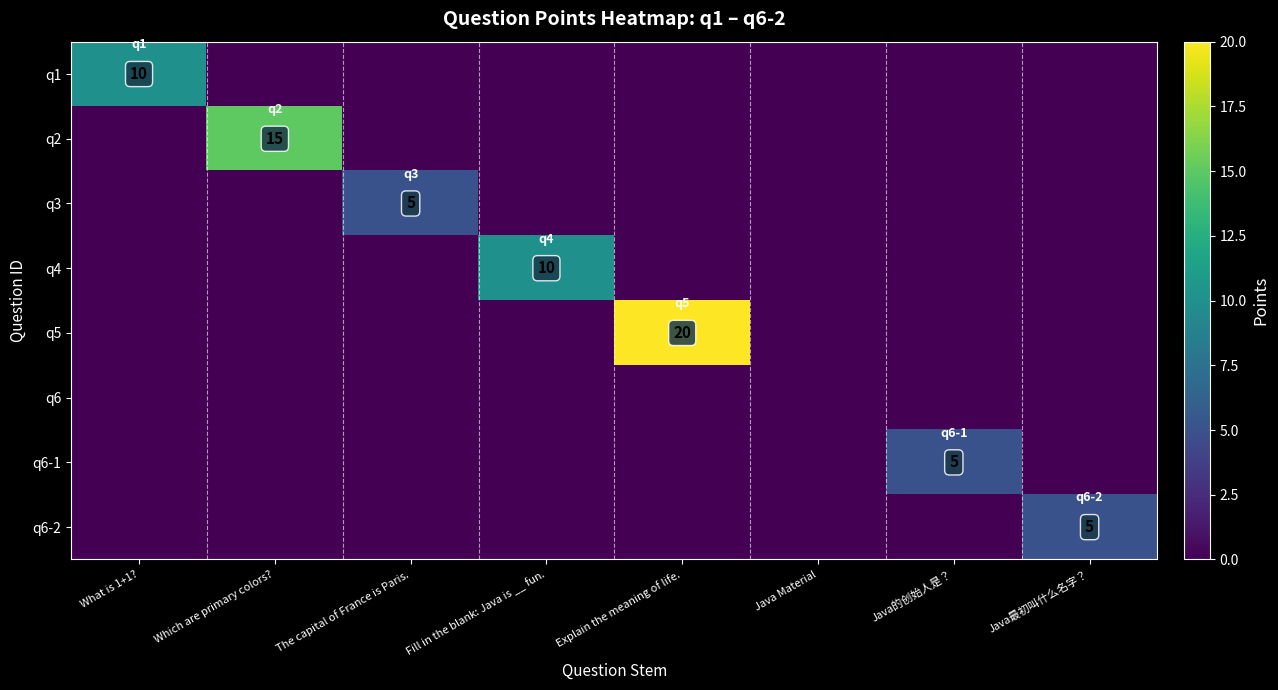

What is the sum of all q4 values?

10